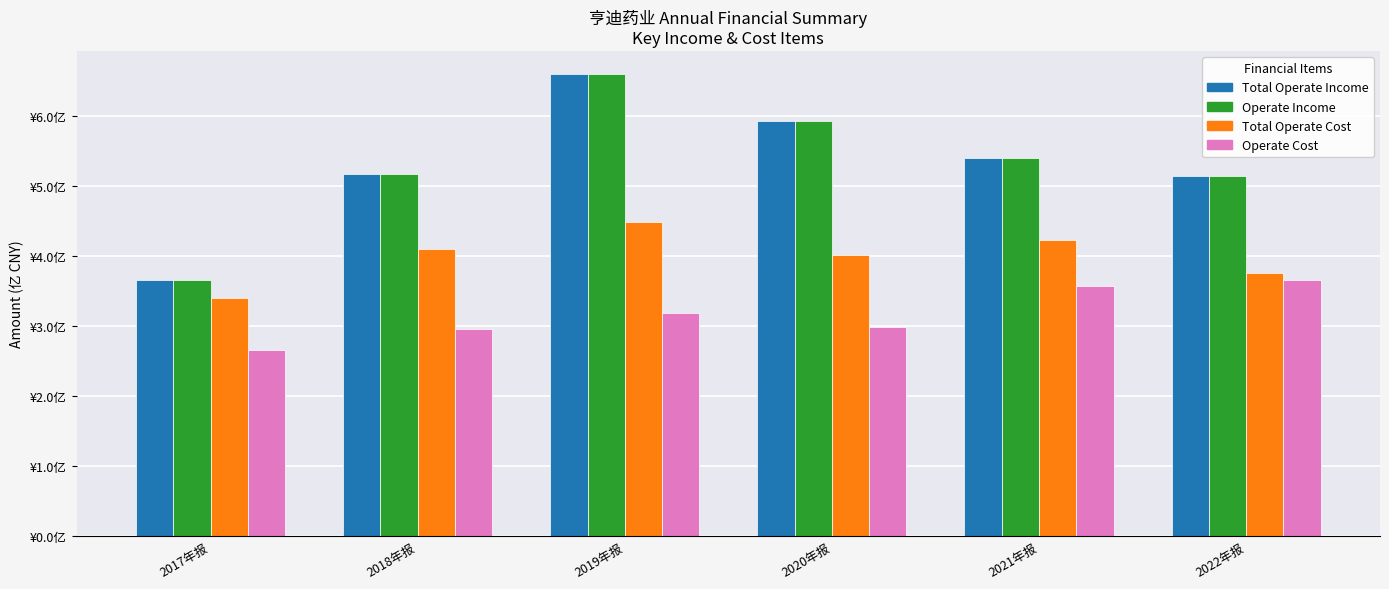

Are the bars horizontal?

No